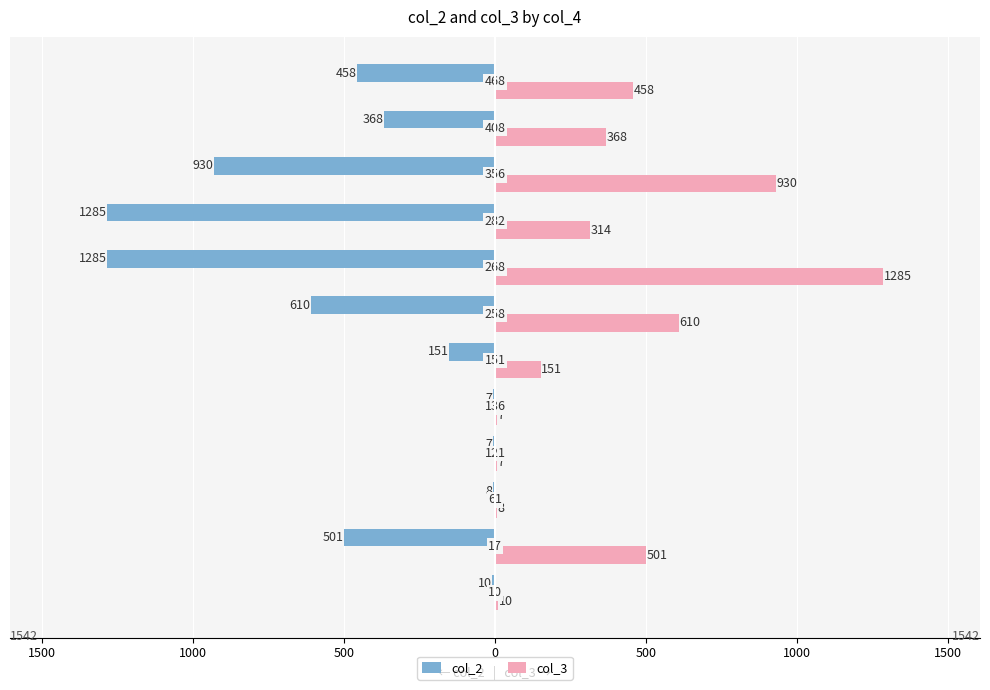

What are all the series names shown in the legend?

col_2, col_3